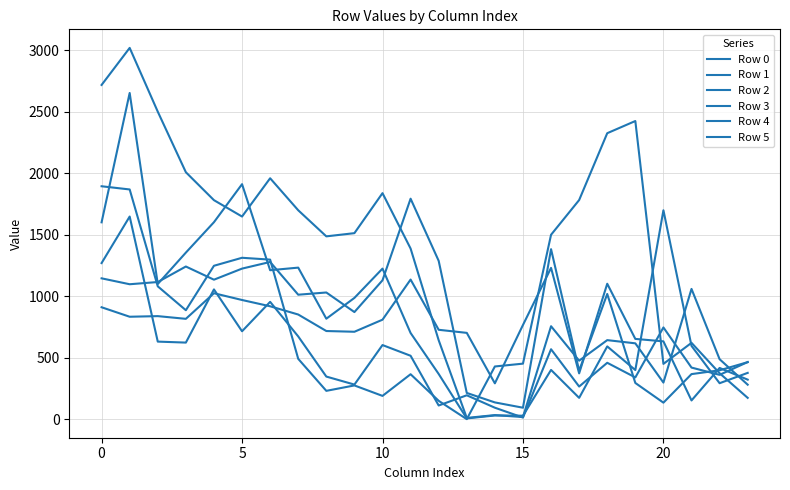

Is this an area chart (filled region under the line)?

No